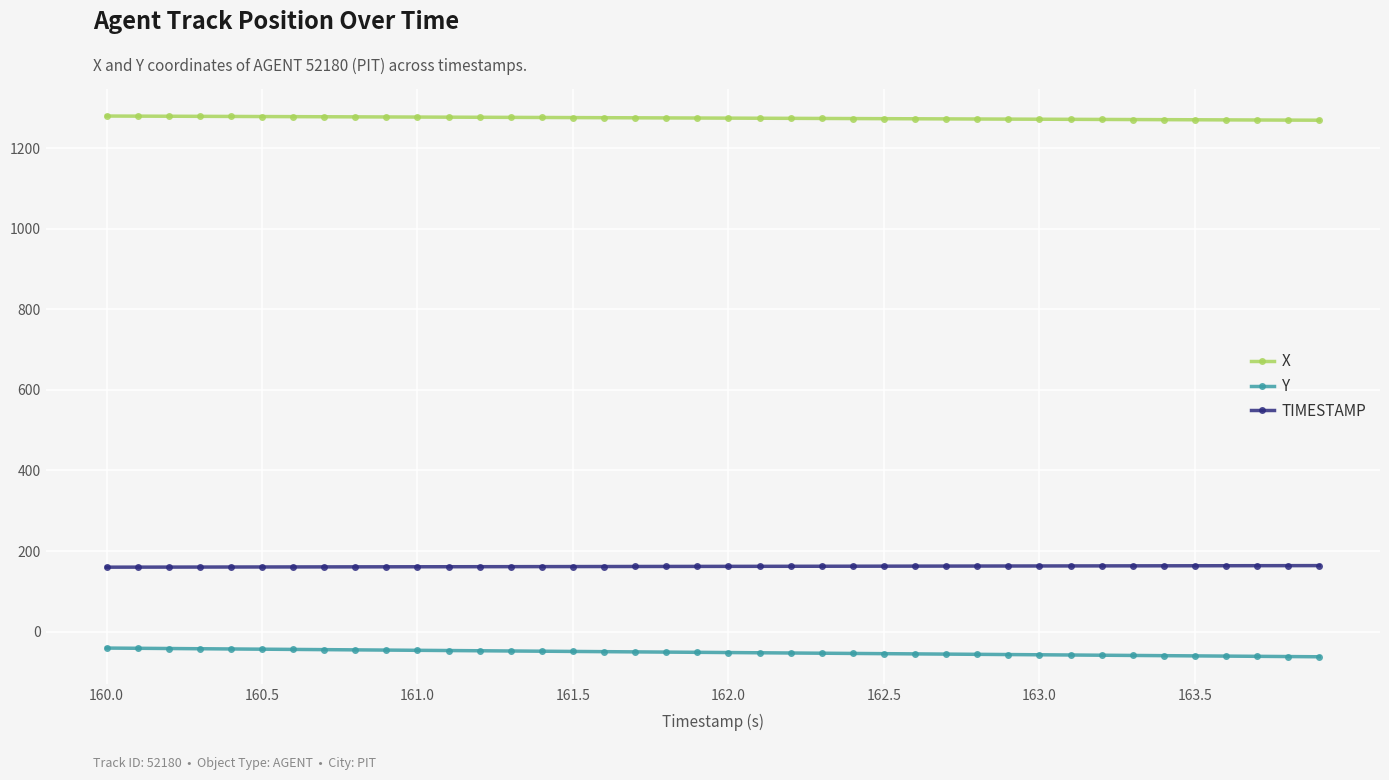

What is the value of the TIMESTAMP point at the 11th from the left?

161.0